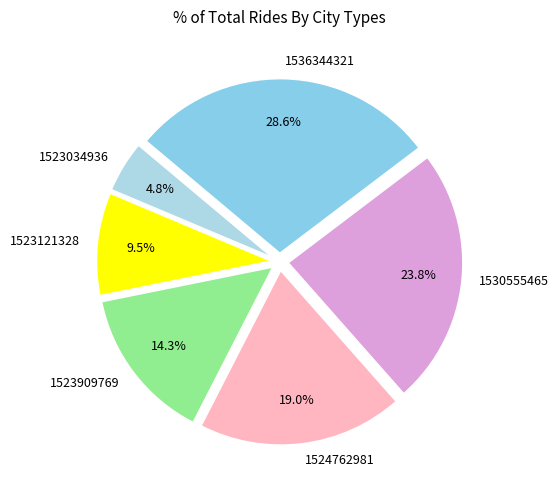

Which category has the smallest portion of the pie?

1523034936